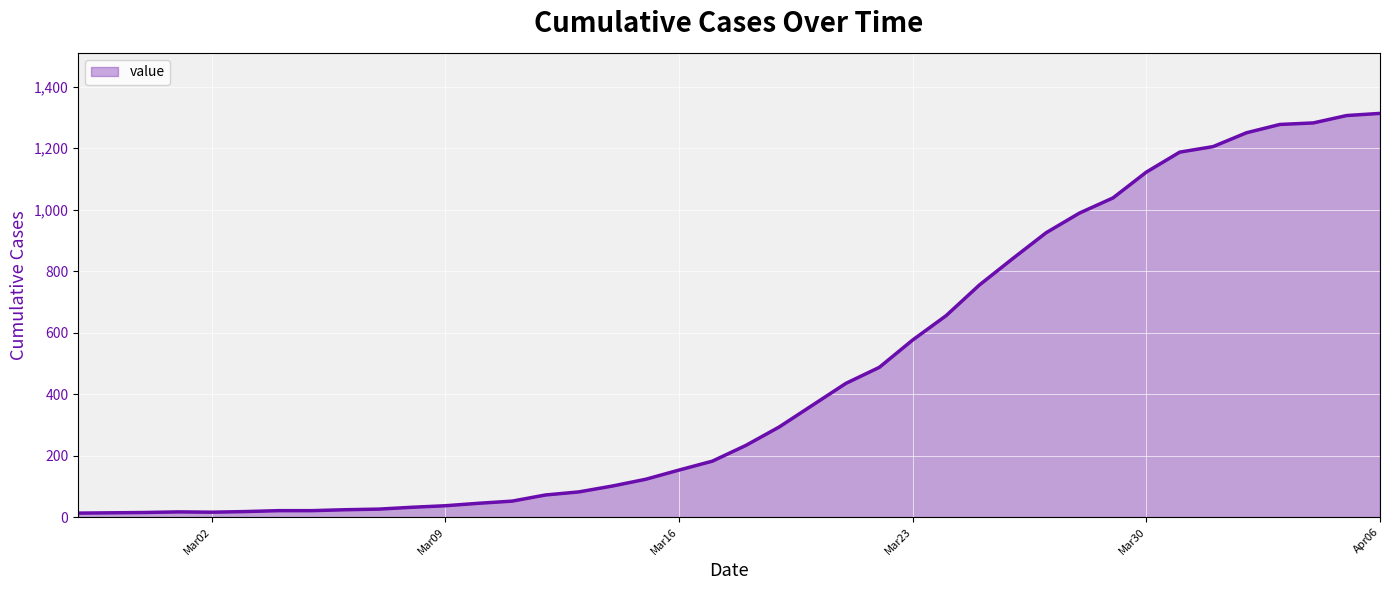

Does the chart have visible grid lines?

Yes